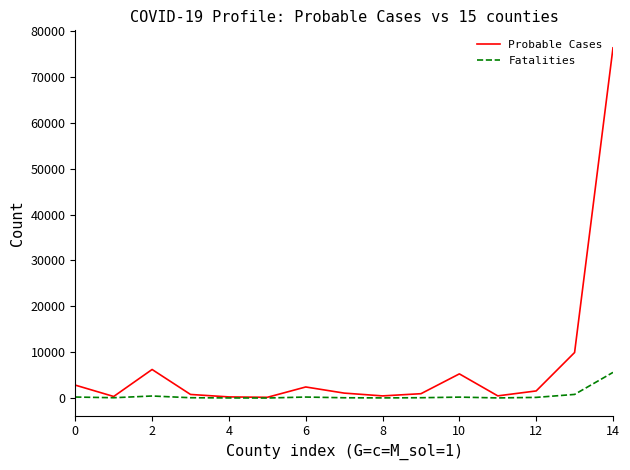

What is the maximum value shown in the chart?

76333